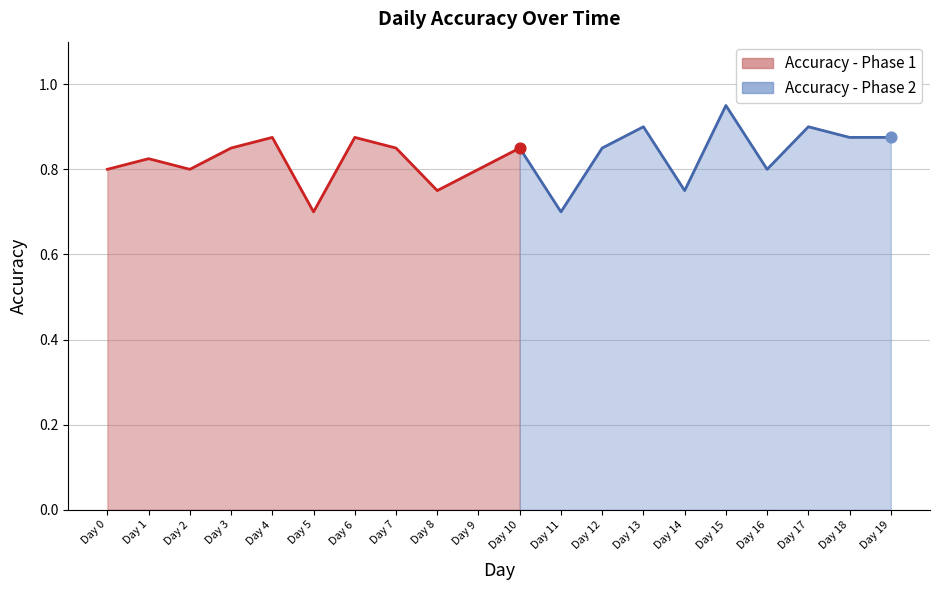

What is the change in value from Day 4 to Day 11?

-0.2